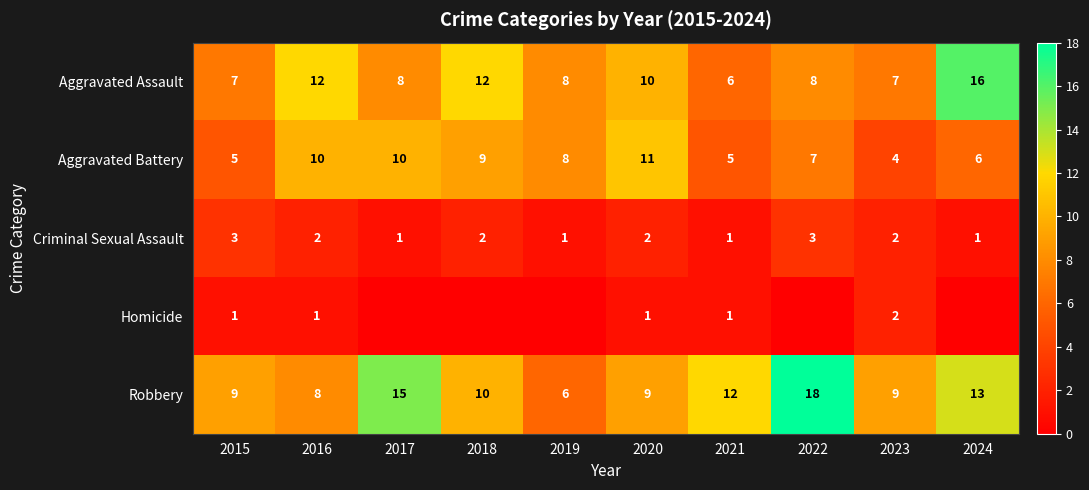

Is the value of Aggravated Assault at 2017 greater than the value of Robbery at 2024?

No